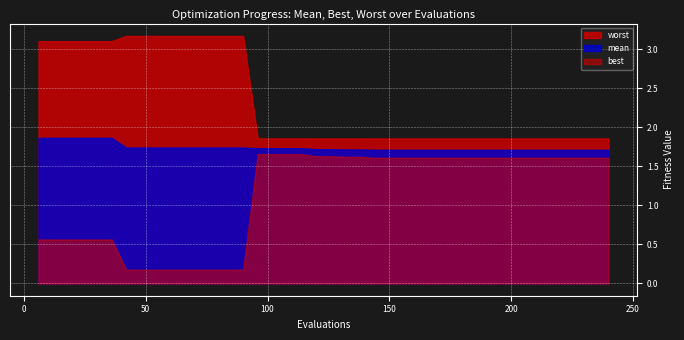

Is it true that best equals 1.6 at 204?

True